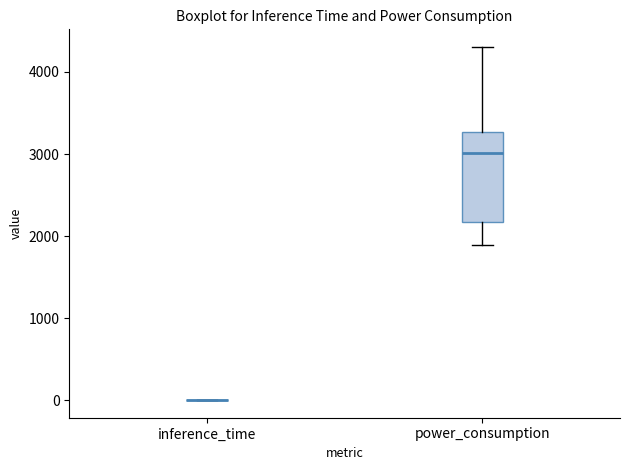

Comparing the boxes themselves (not the whiskers), which one is the tallest?

power_consumption